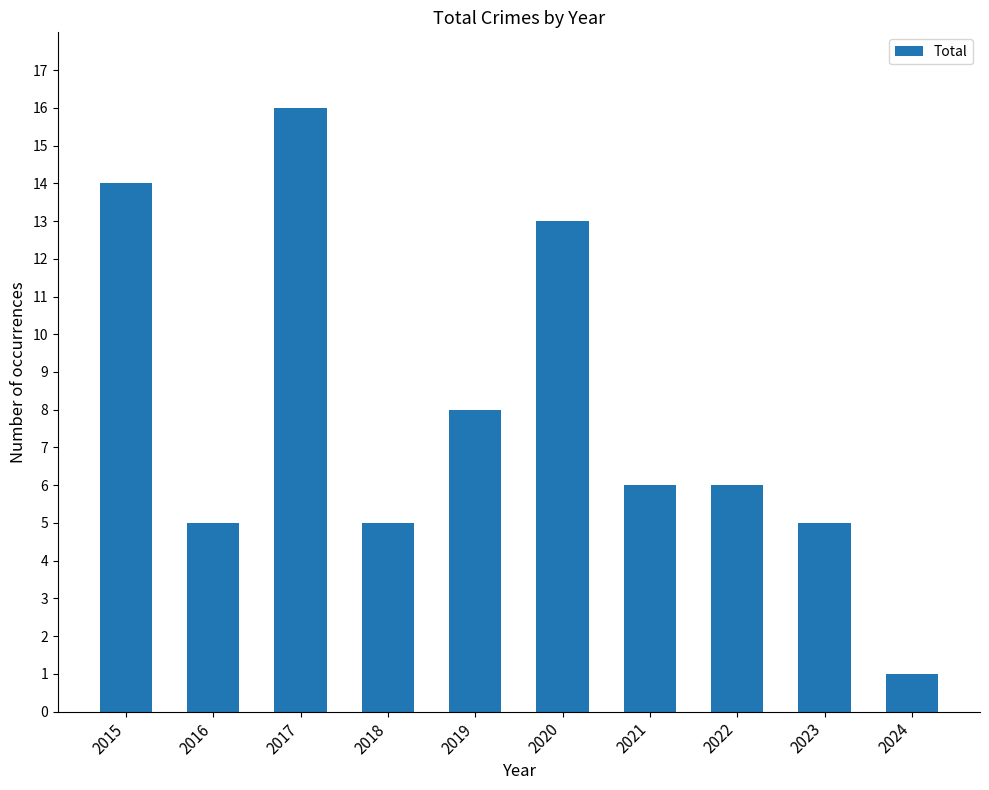

Reading right to left, transcribe all the data shown in this chart.

2024=1	2023=5	2022=6	2021=6	2020=13	2019=8	2018=5	2017=16	2016=5	2015=14